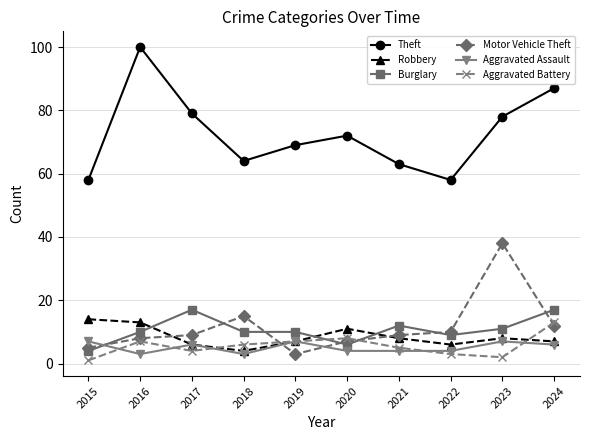

How many data points does each series have?

10